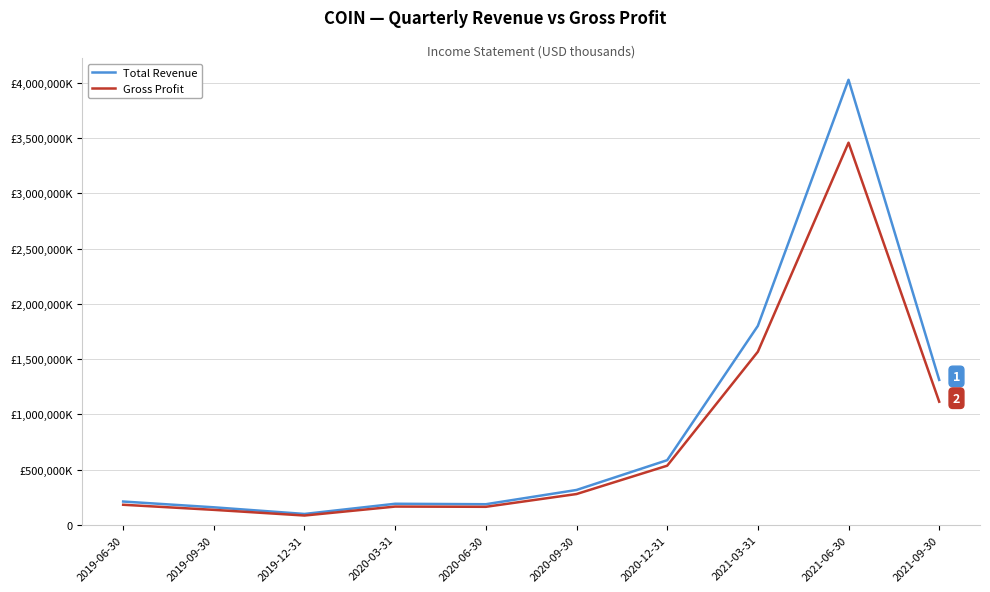

What are all the series names shown in the legend?

Total Revenue, Gross Profit